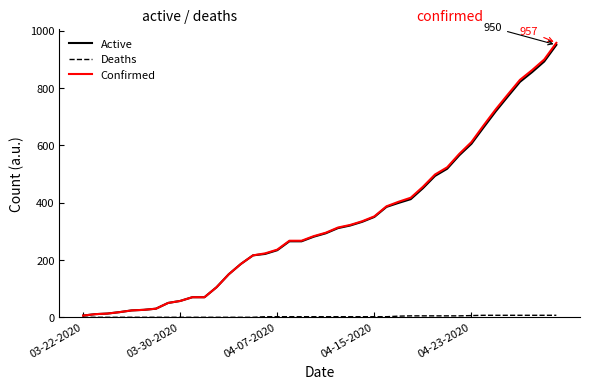

Which series has the largest range (max minus min)?

Confirmed